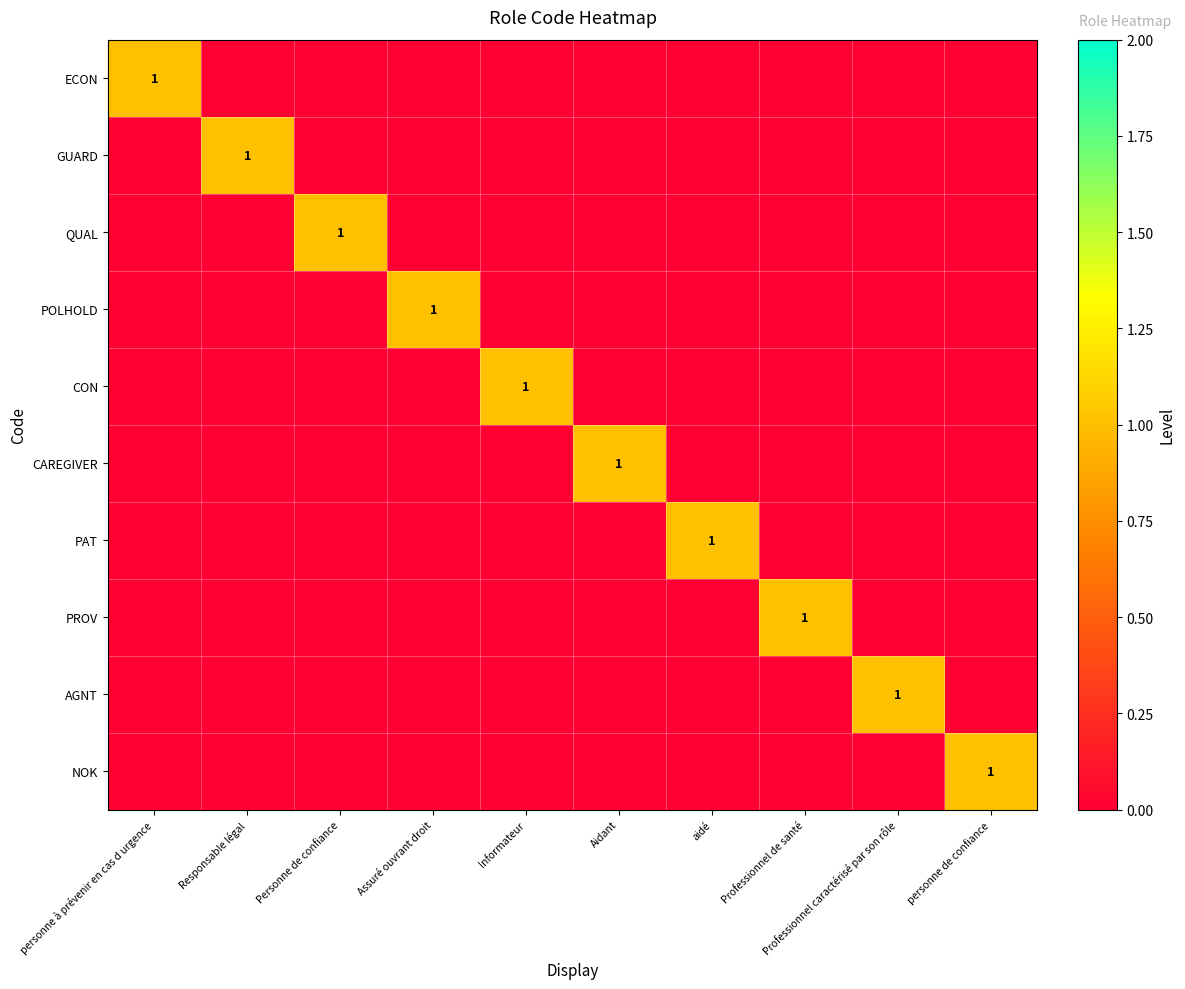

True or false: ECON has a value of 0 at Personne de confiance.

True